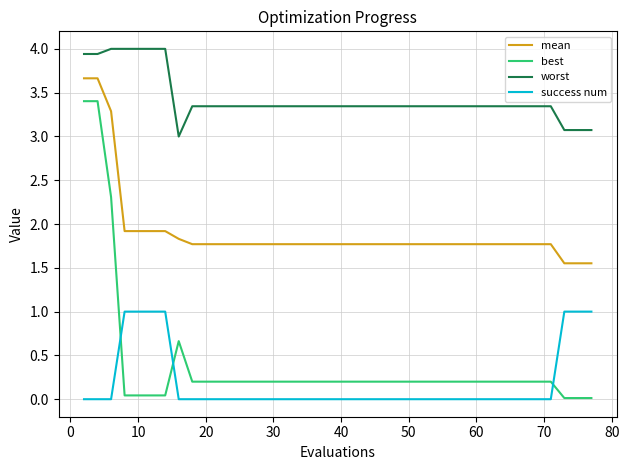

How many distinct data groups are displayed?

4